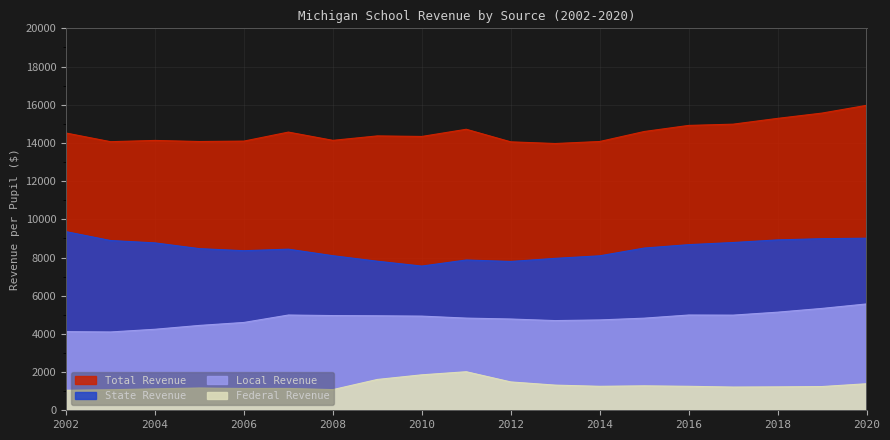

True or false: Local Revenue has a value of 3228.1 at 2009.

False